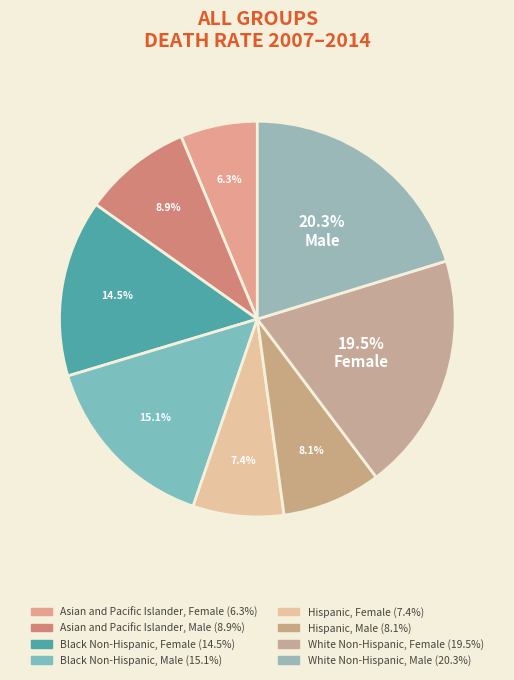

What portion of the pie excludes Hispanic, Female?

92.6%